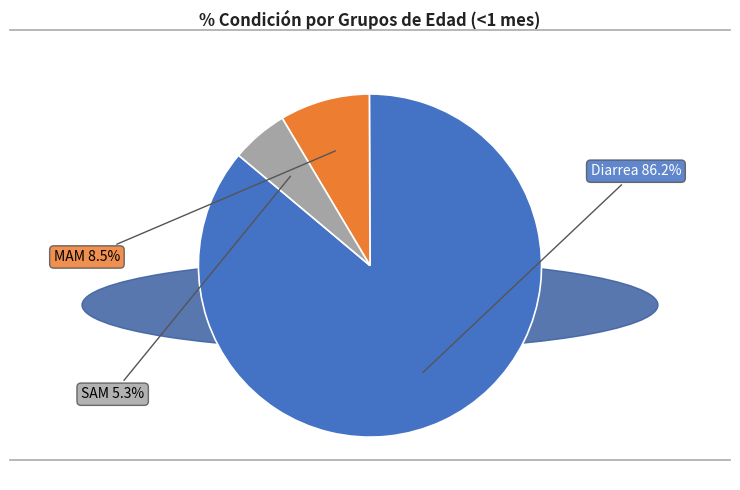

What is the largest slice in the pie chart?

Diarrea